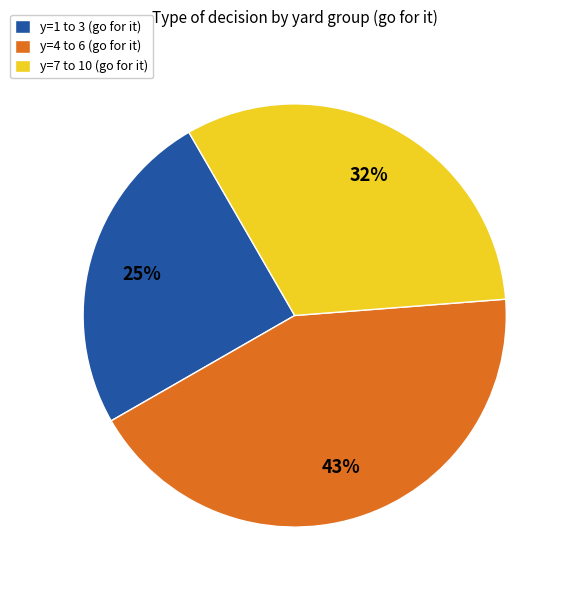

Approximately how many times larger is the value at y=7 to 10 (go for it) compared to y=4 to 6 (go for it)?

0.7